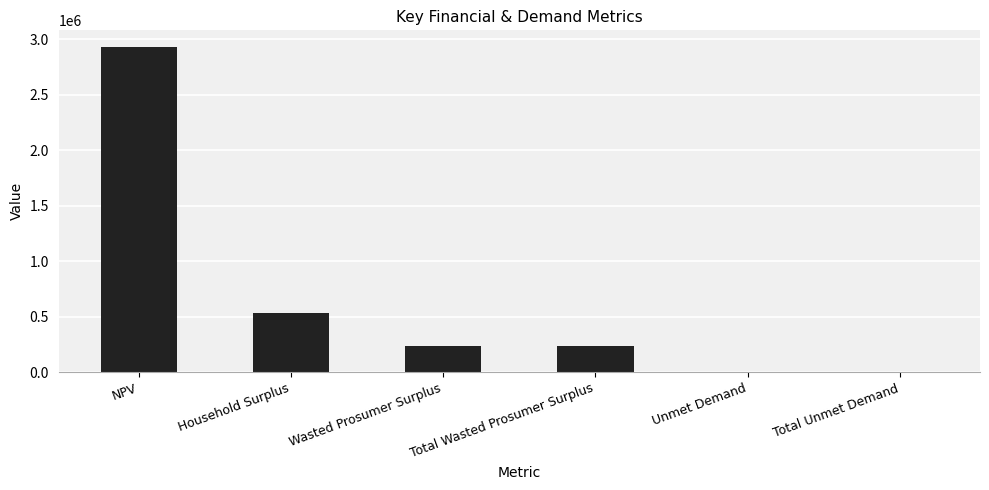

Is it true that the value at Wasted Prosumer Surplus is 239421.1?

True